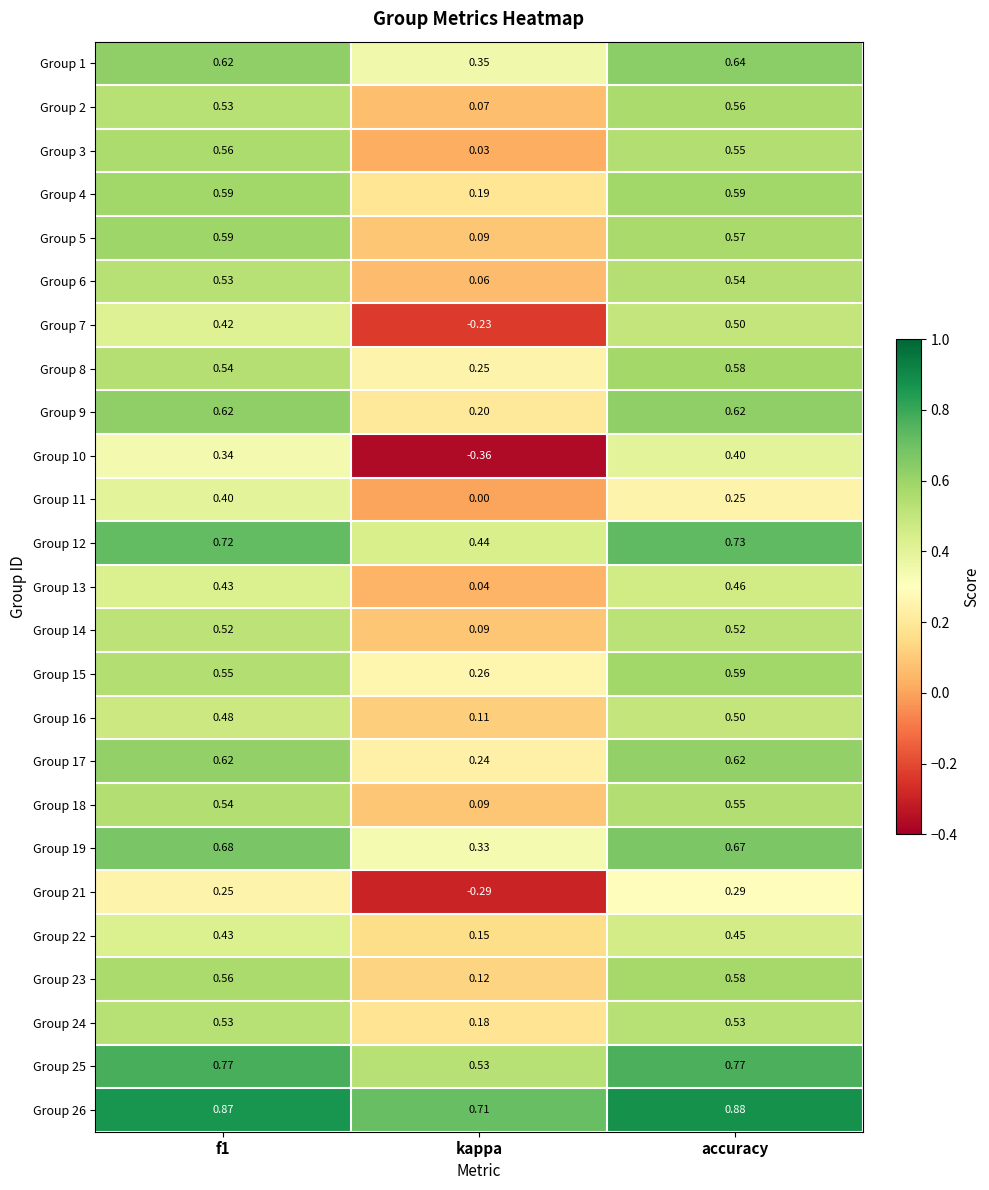

At which category is the sum across all series the highest?

accuracy